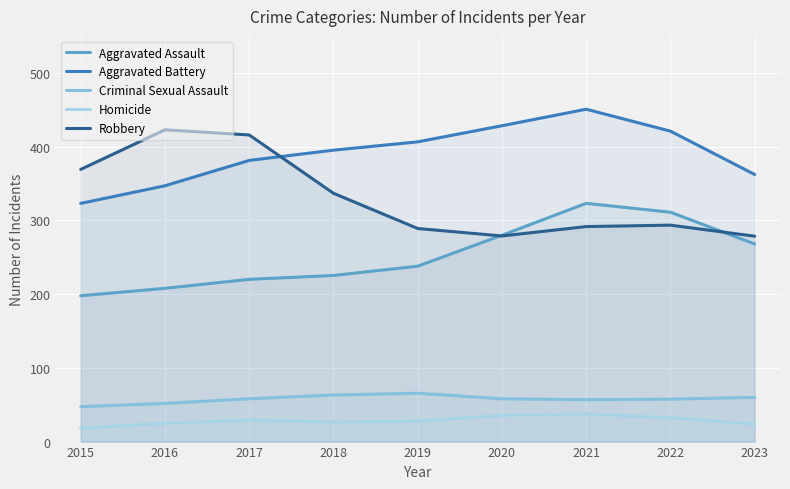

Reading left to right, transcribe all the data shown in this chart.

Aggravated Assault: 197.7	207.8	219.9	225.2	237.8	279.7	323.0	311.0	267.9
Aggravated Battery: 322.9	346.8	381.2	395.1	406.4	428.2	450.6	420.8	362.1
Criminal Sexual Assault: 47.3	51.7	58.0	63.1	65.5	58.0	56.8	57.5	60.0
Homicide: 18.2	24.8	28.9	26.5	27.6	35.5	37.4	32.3	23.7
Robbery: 369.0	422.7	415.7	336.6	288.9	278.7	291.5	293.4	278.4